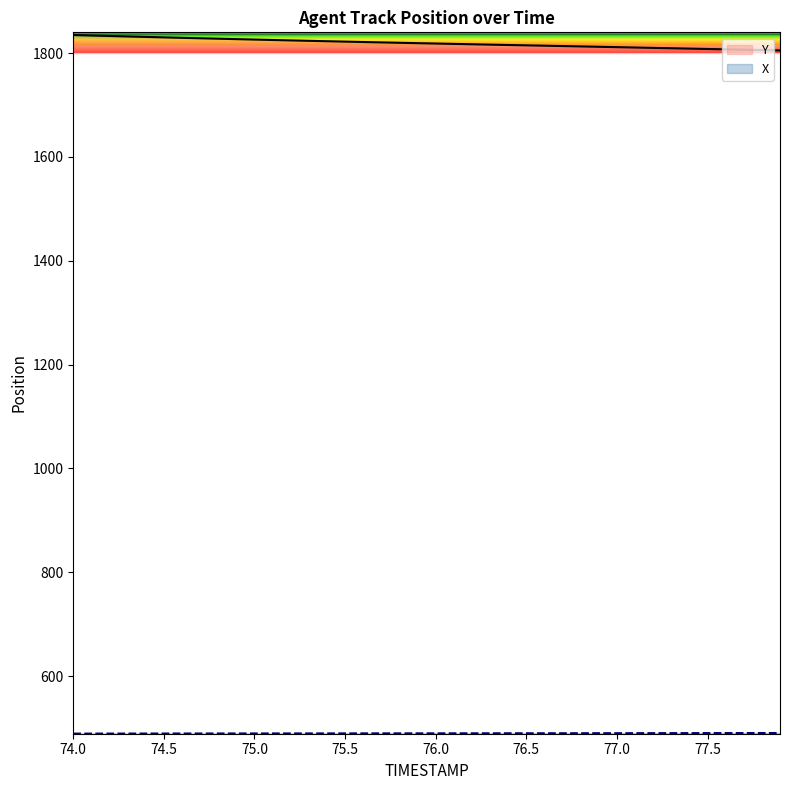

Reading left to right, list all the values displayed in this chart.

X: 74.0=489.2	74.1=489.3	74.2=489.3	74.3=489.3	74.4=489.4	74.5=489.4	74.6=489.4	74.7=489.4	74.8=489.5	74.9=489.5	75.0=489.5	75.1=489.5	75.2=489.6	75.3=489.6	75.4=489.6	75.5=489.7	75.6=489.7	75.7=489.7	75.8=489.7	75.9=489.7	76.0=489.8	76.1=489.8	76.2=489.8	76.3=489.9	76.4=489.9	76.5=489.9	76.6=489.9	76.7=490.0	76.8=490.0	76.9=490.0	77.0=490.1	77.1=490.1	77.2=490.1	77.3=490.2	77.4=490.2	77.5=490.2	77.6=490.3	77.7=490.3	77.8=490.3	77.9=490.4
Y: 74.0=1834.8	74.1=1833.9	74.2=1833.0	74.3=1832.0	74.4=1831.2	74.5=1830.3	74.6=1829.4	74.7=1828.5	74.8=1827.7	74.9=1826.9	75.0=1826.0	75.1=1825.2	75.2=1824.4	75.3=1823.6	75.4=1822.9	75.5=1822.1	75.6=1821.3	75.7=1820.6	75.8=1819.9	75.9=1819.2	76.0=1818.4	76.1=1817.7	76.2=1817.0	76.3=1816.3	76.4=1815.6	76.5=1814.9	76.6=1814.2	76.7=1813.5	76.8=1812.9	76.9=1812.2	77.0=1811.5	77.1=1810.8	77.2=1810.0	77.3=1809.3	77.4=1808.6	77.5=1807.9	77.6=1807.2	77.7=1806.5	77.8=1805.8	77.9=1805.1